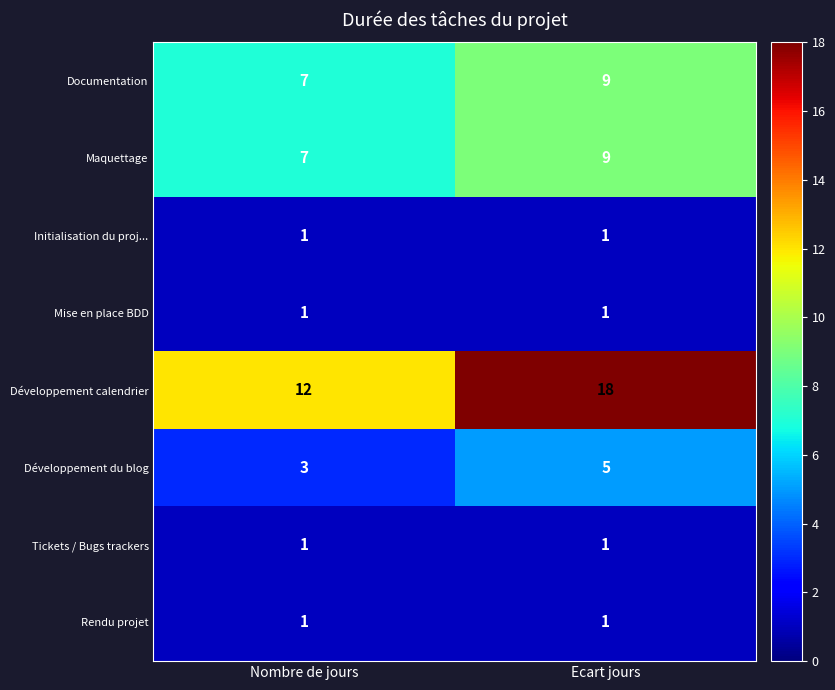

What is the average value of the Documentation series?

8